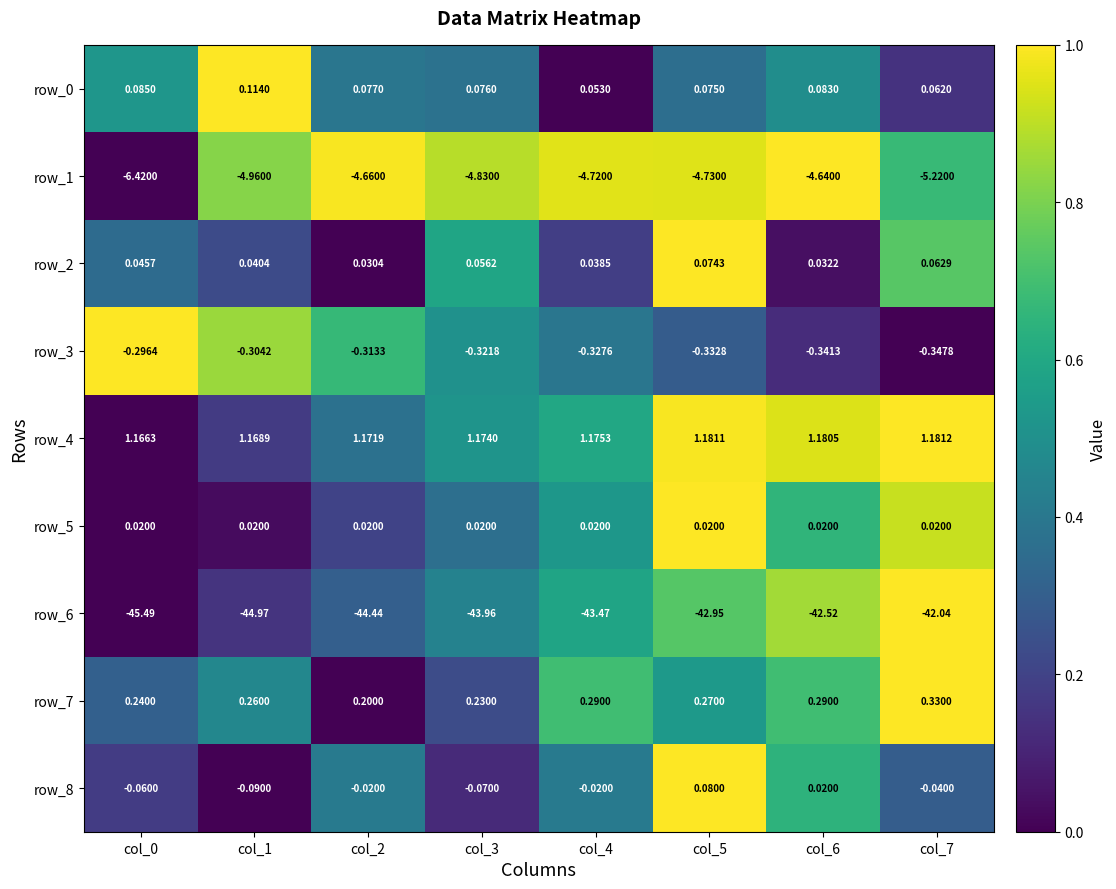

Which series has the largest range (max minus min)?

row_6